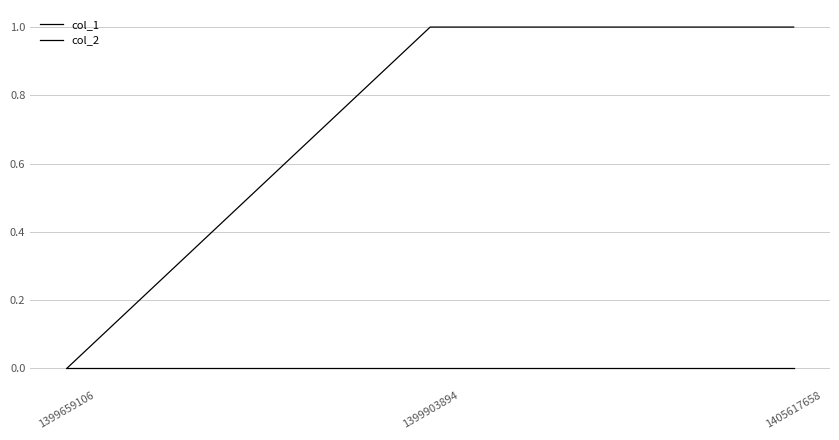

Does the chart display data point markers on the line(s)?

No